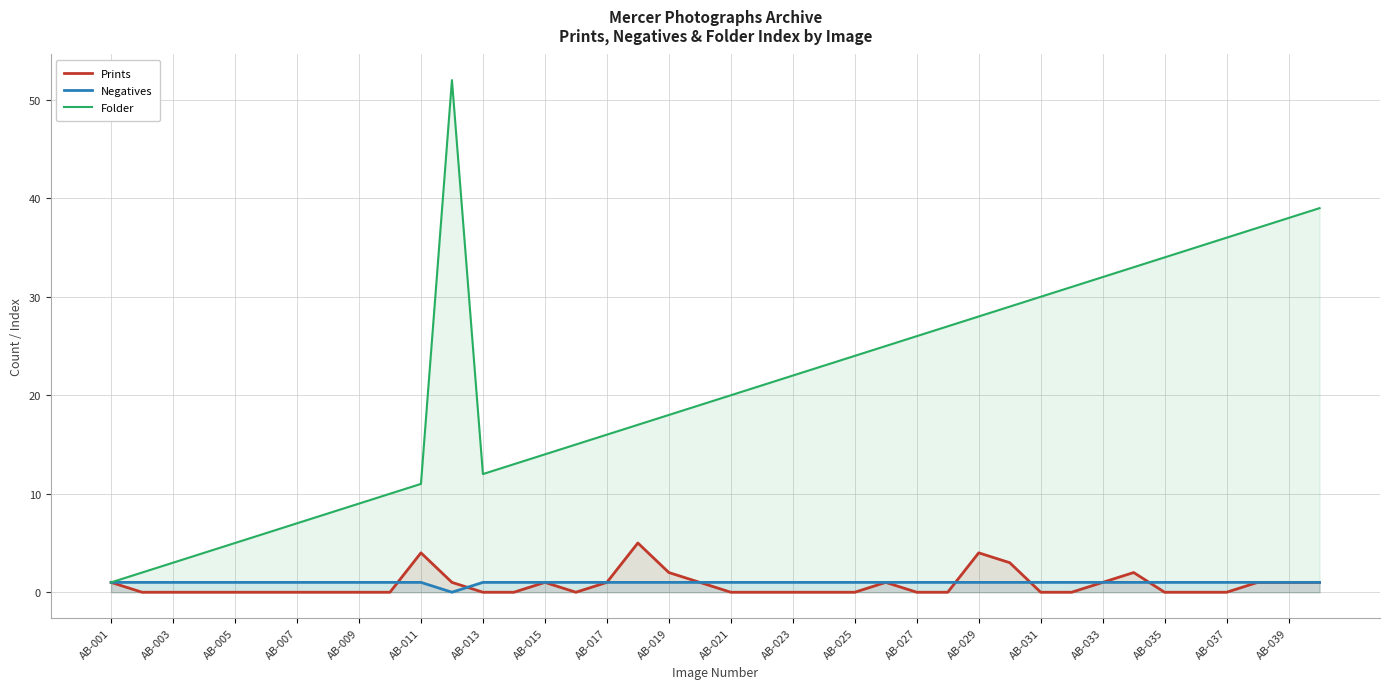

List the series in order of their peak value, highest first.

Folder, Prints, Negatives